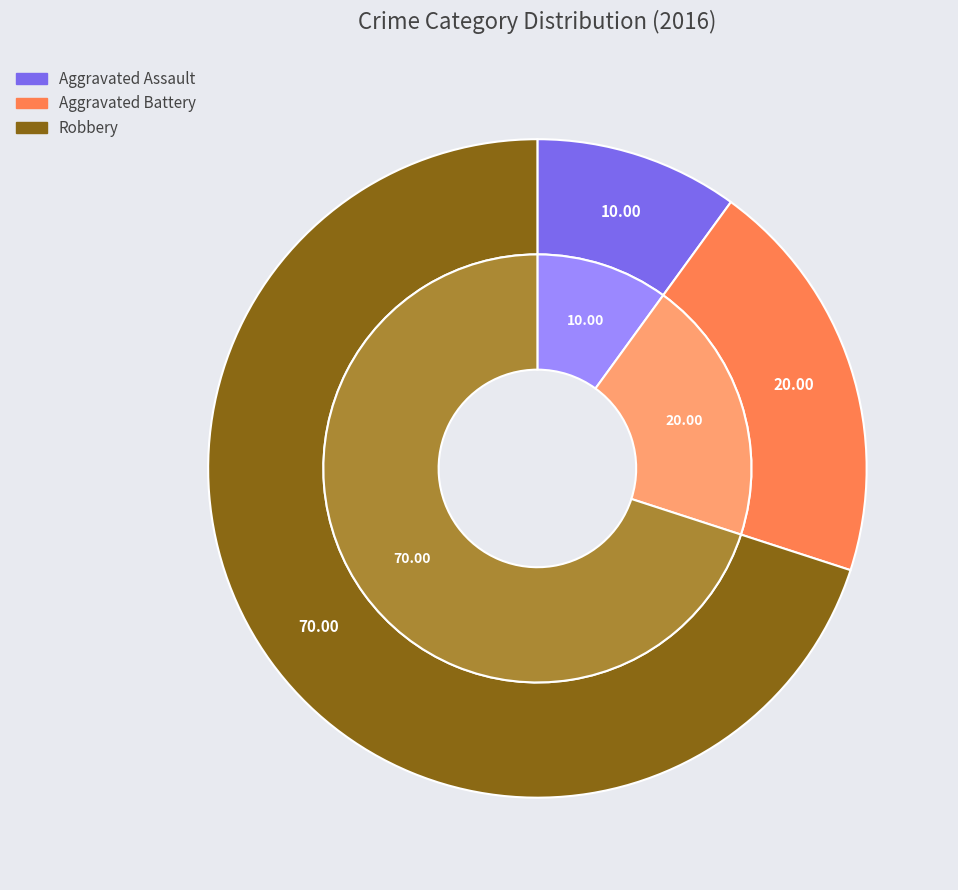

Combined, do Robbery and Aggravated Assault account for over 50%?

Yes